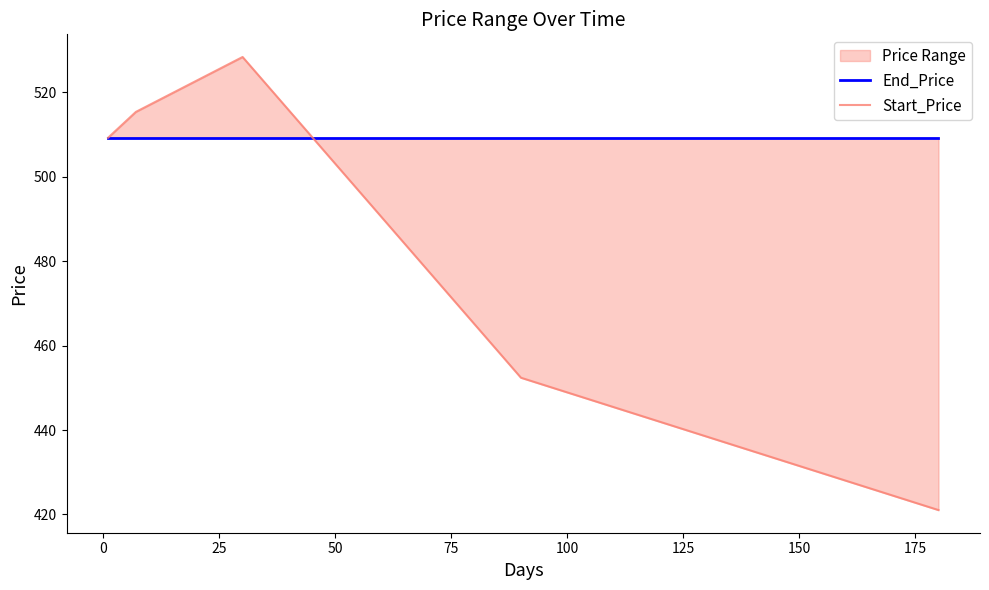

What is the value of the Start_Price point at the 4th from the left?

452.4